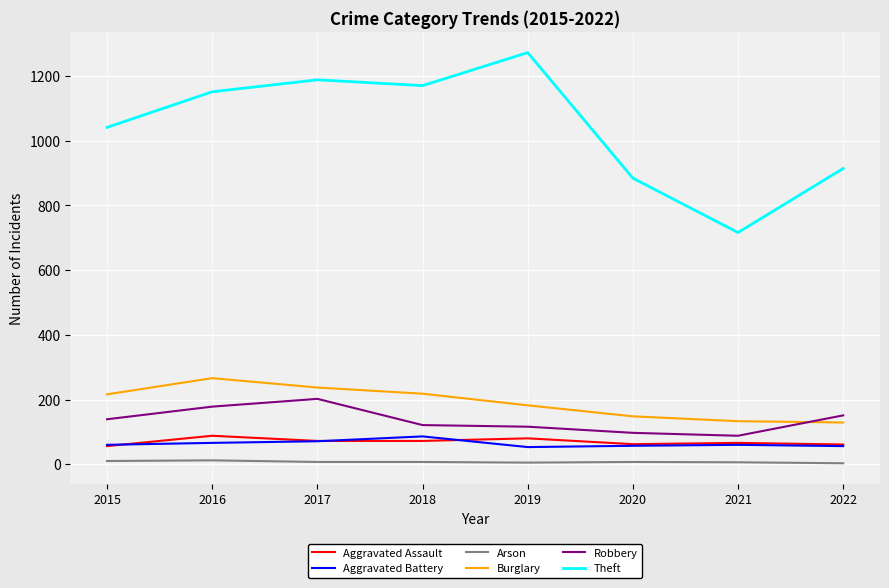

Which series has the largest range (max minus min)?

Theft